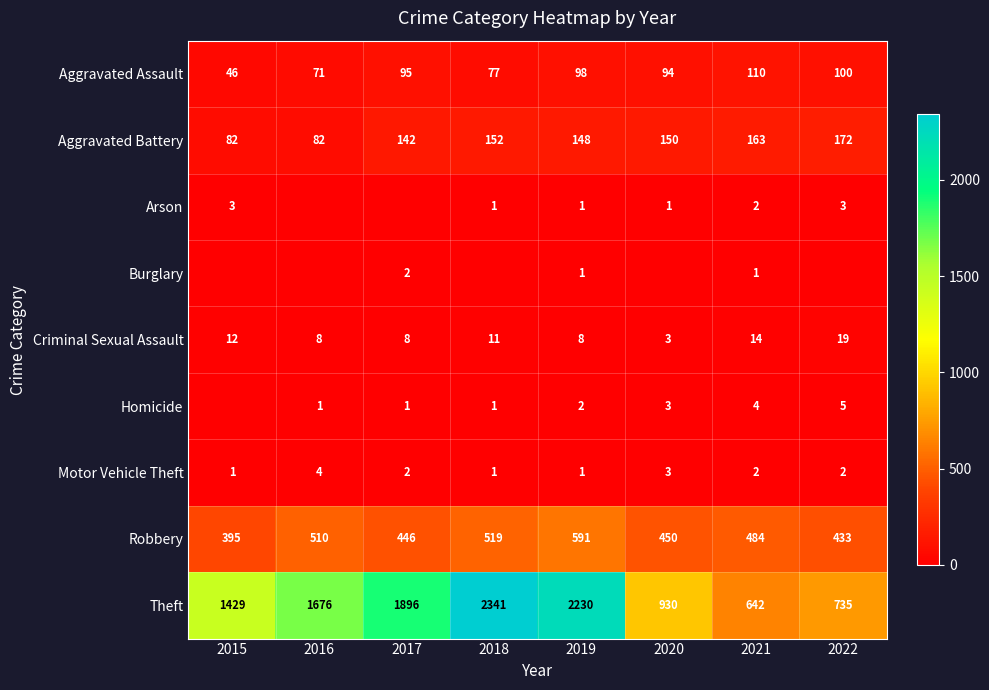

What is the difference between the highest and lowest values at 2018?

2341